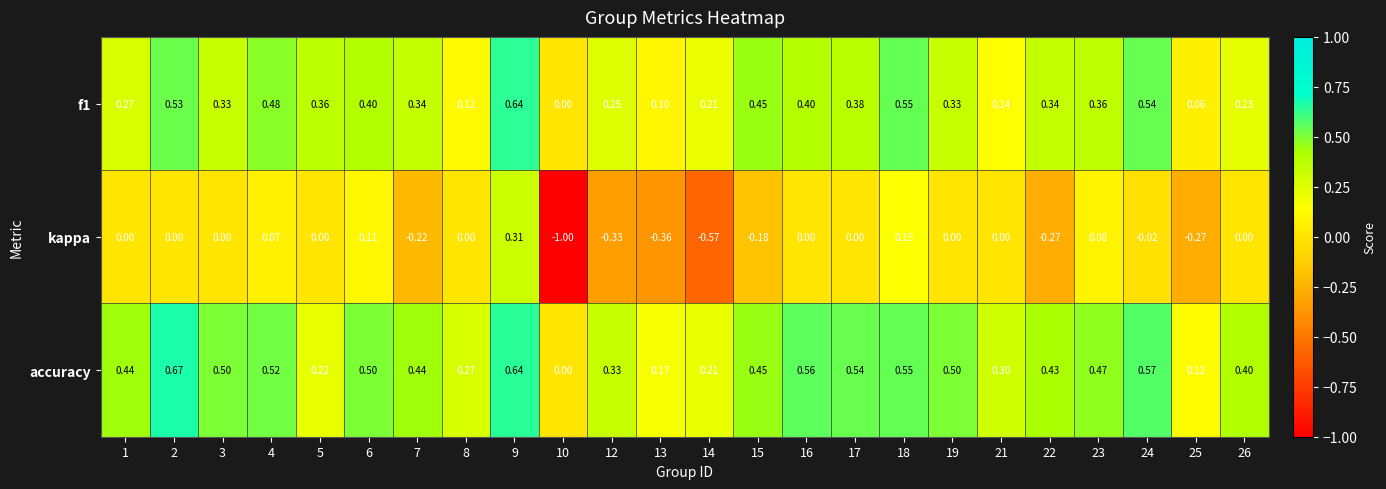

Which series has the largest total across all categories?

accuracy